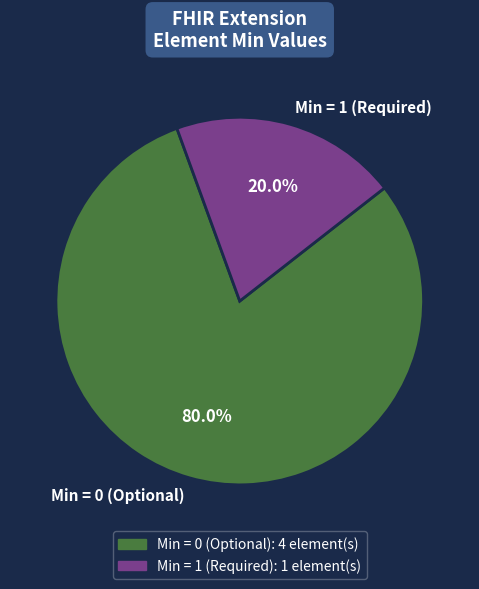

How many segments does this pie chart have?

2